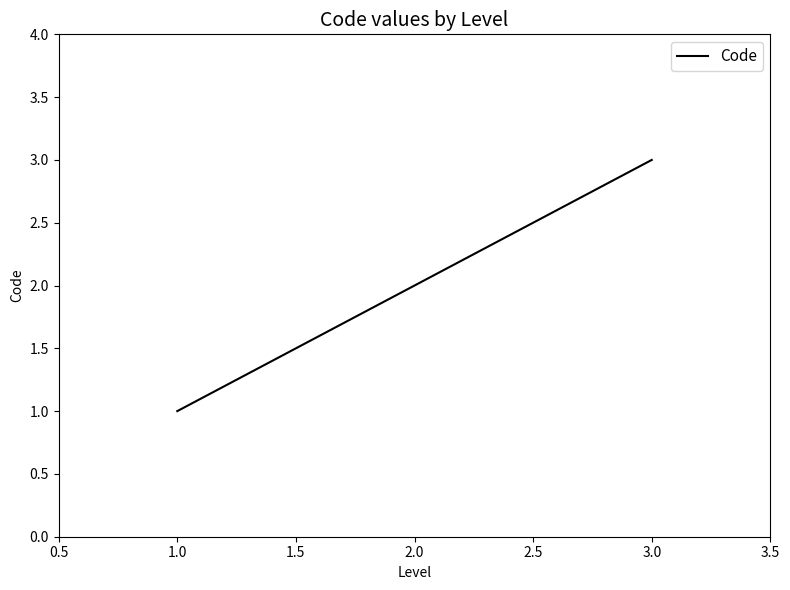

Which has a higher value, 3.0 or 2.0?

3.0